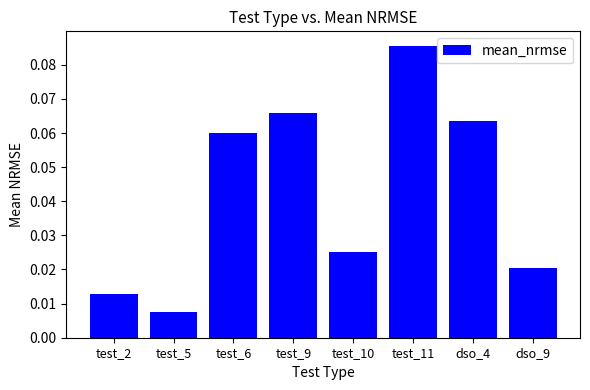

Where is the data nearest to the value 0?

test_5